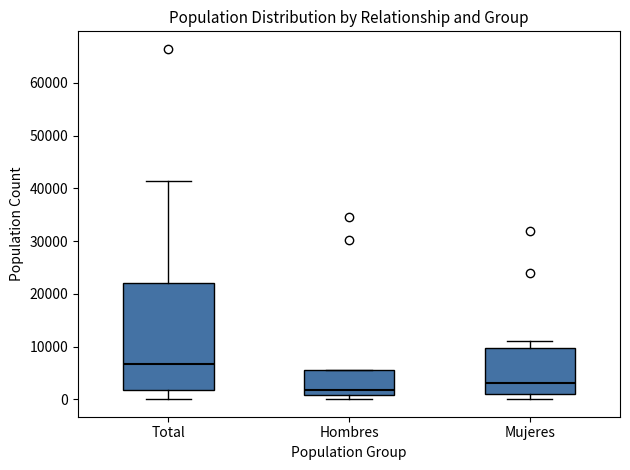

Which box is the tallest, from its lower edge to its upper edge?

Total